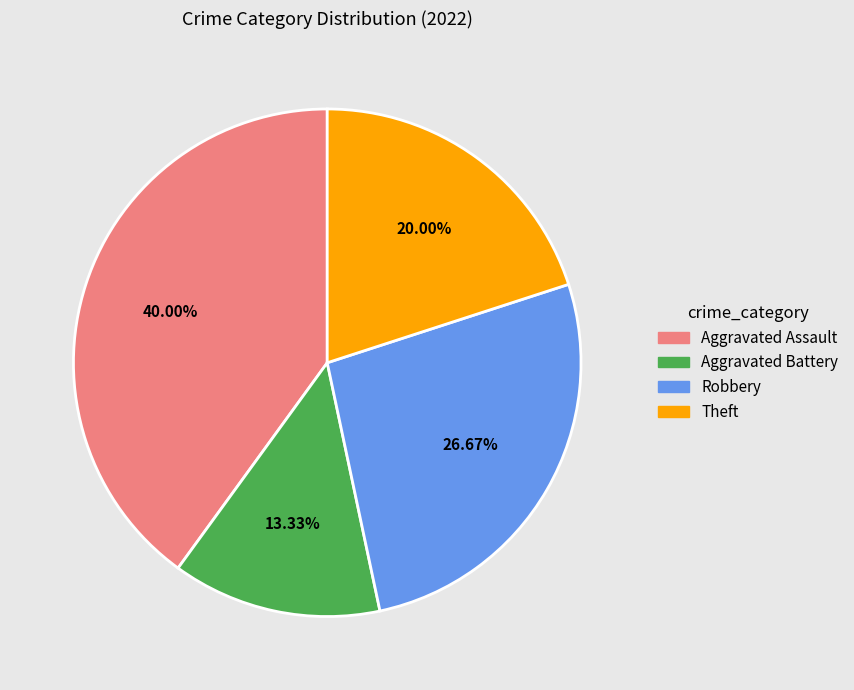

Which slice is the smallest?

Aggravated Battery